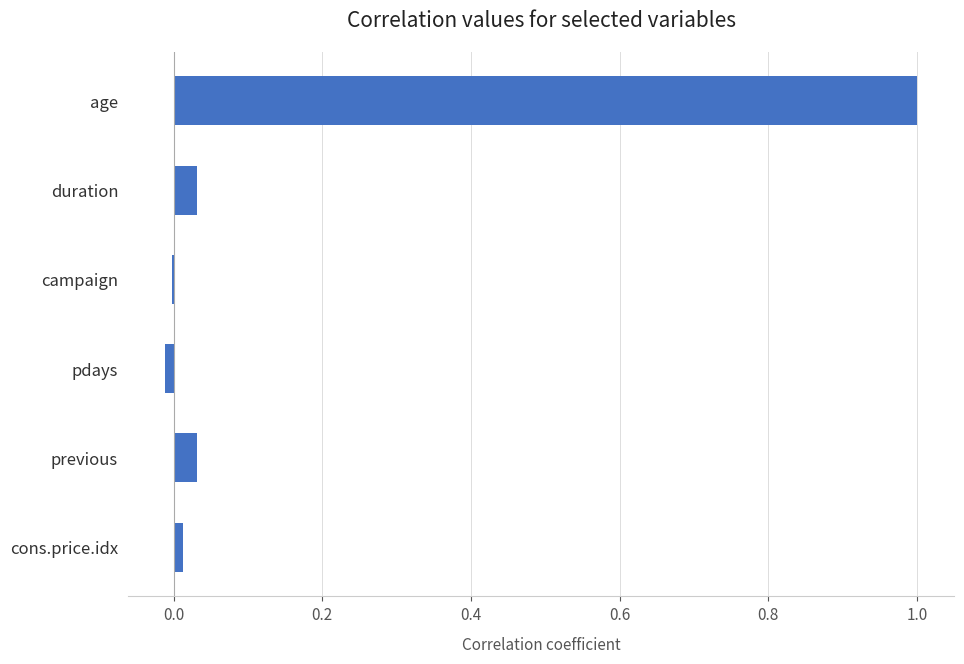

At which label is the value closest to 0?

campaign